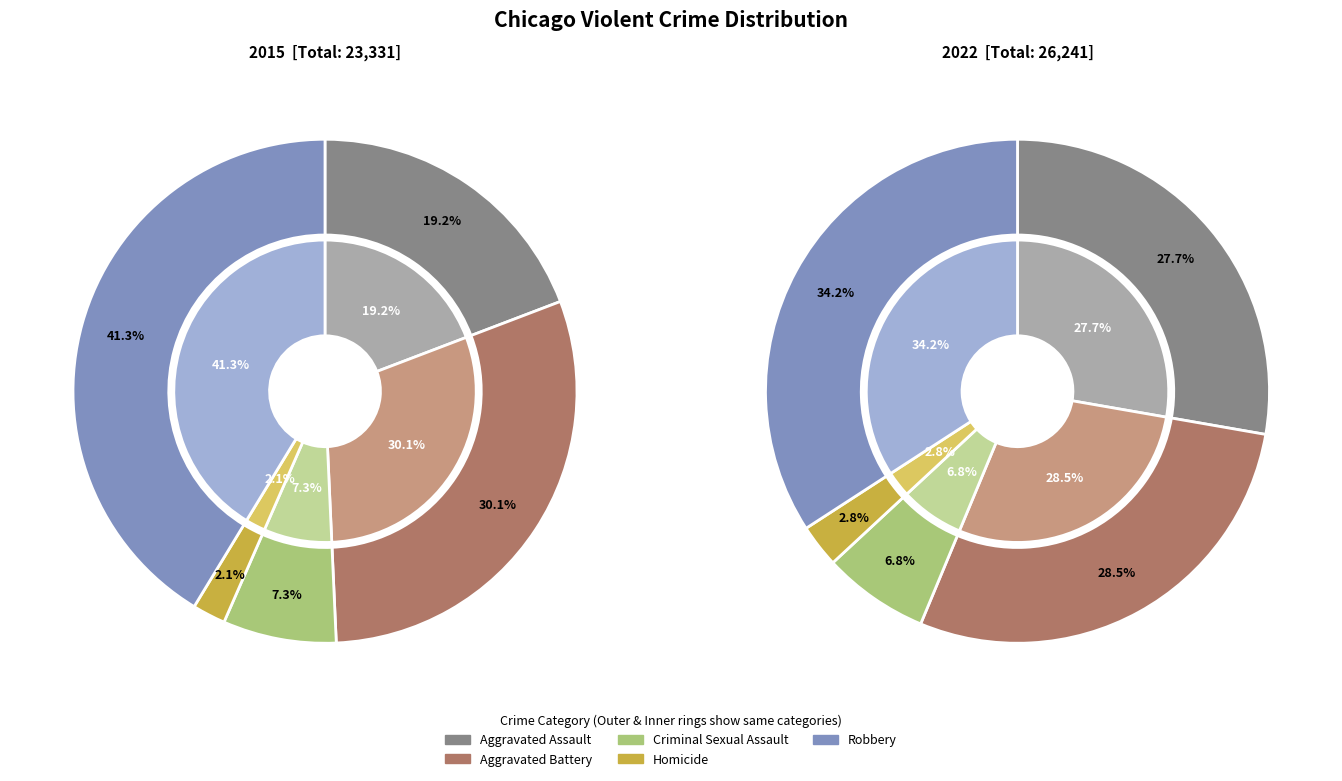

Does Aggravated Battery represent more than half of the total?

No